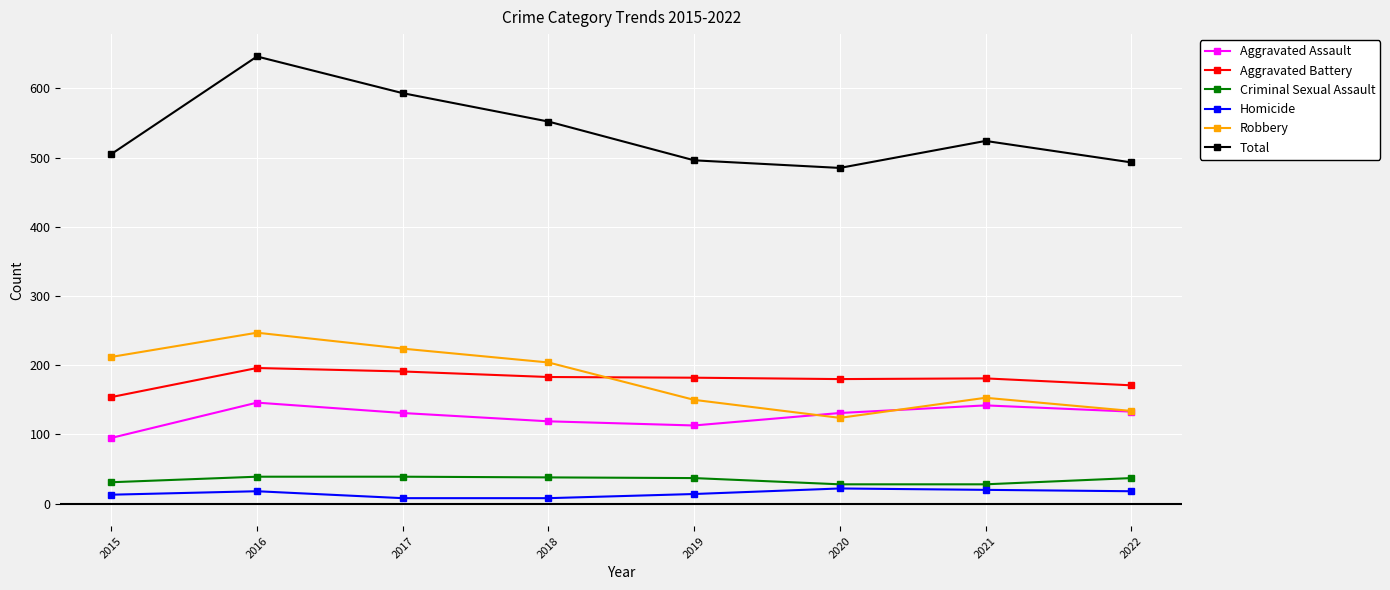

Is it true that Criminal Sexual Assault equals 28 at 2020?

True